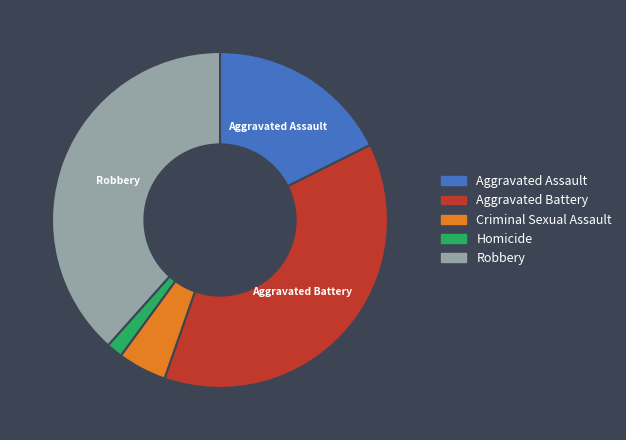

True or false: Criminal Sexual Assault accounts for 5% of the total.

True